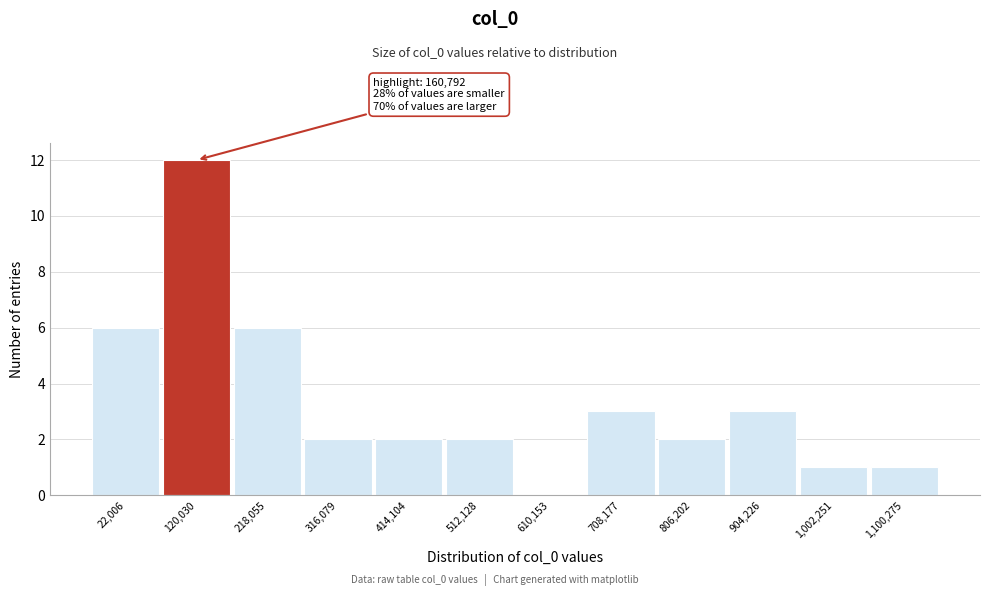

Reading left to right, what are all the values shown in this chart?

22,006=6	120,030=12	218,055=6	316,079=2	414,104=2	512,128=2	610,153=0	708,177=3	806,202=2	904,226=3	1,002,251=1	1,100,275=1